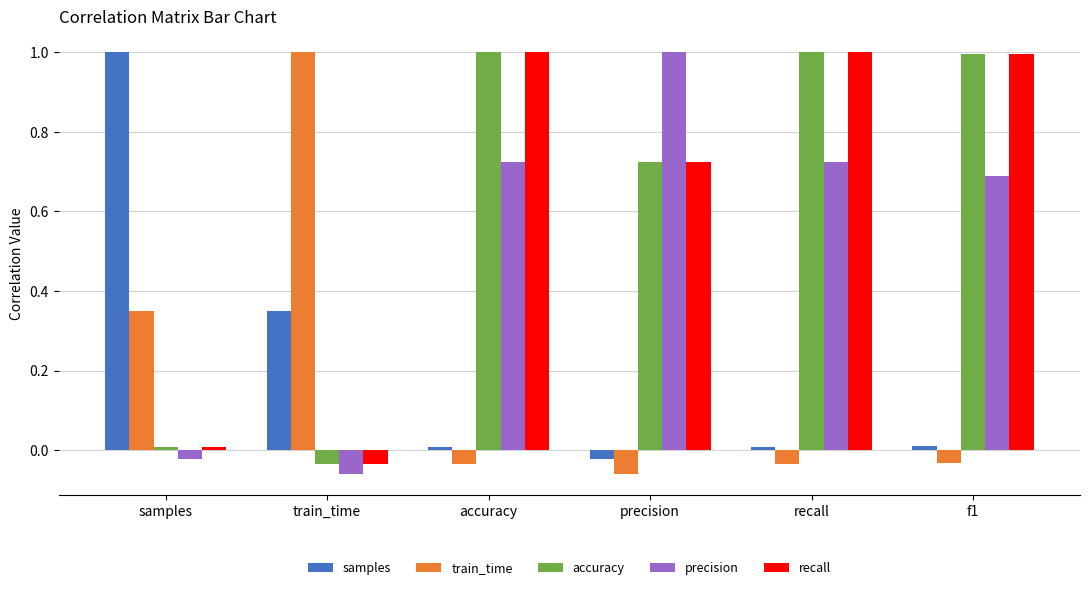

What is the label of the 3rd bar from the left?

accuracy